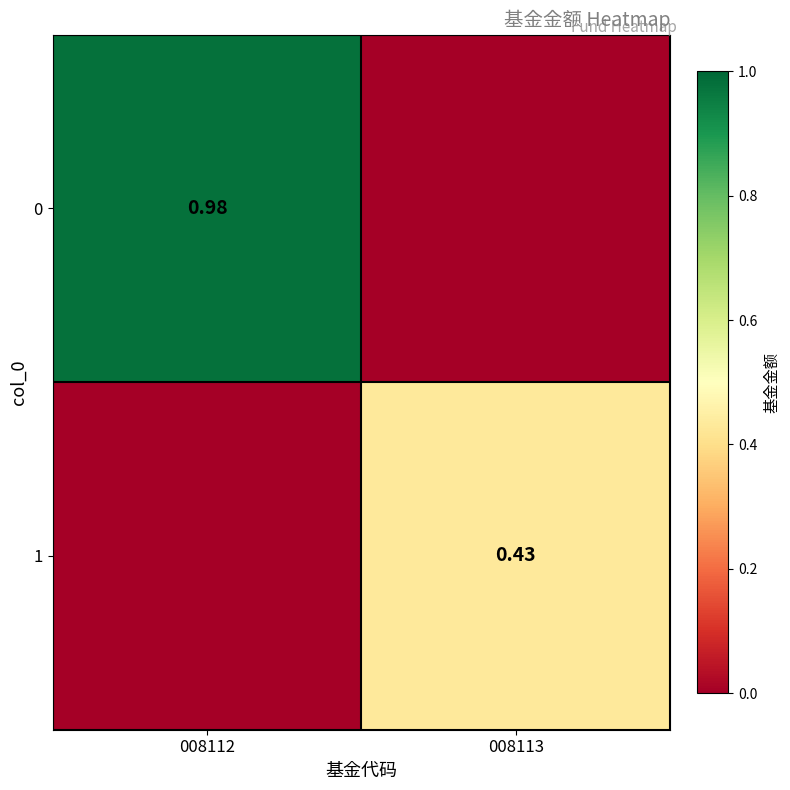

What is the total value across all series at 008112?

1.0